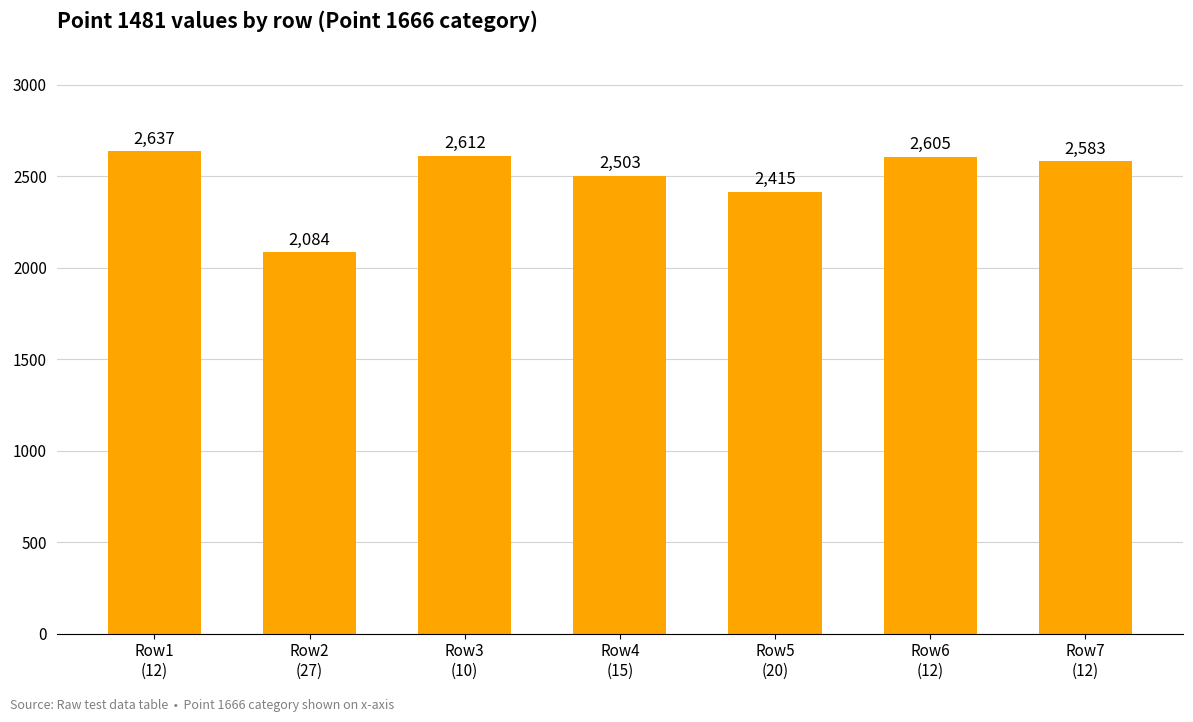

List the labels in order of value, smallest first.

Row2
(27), Row5
(20), Row4
(15), Row7
(12), Row6
(12), Row3
(10), Row1
(12)